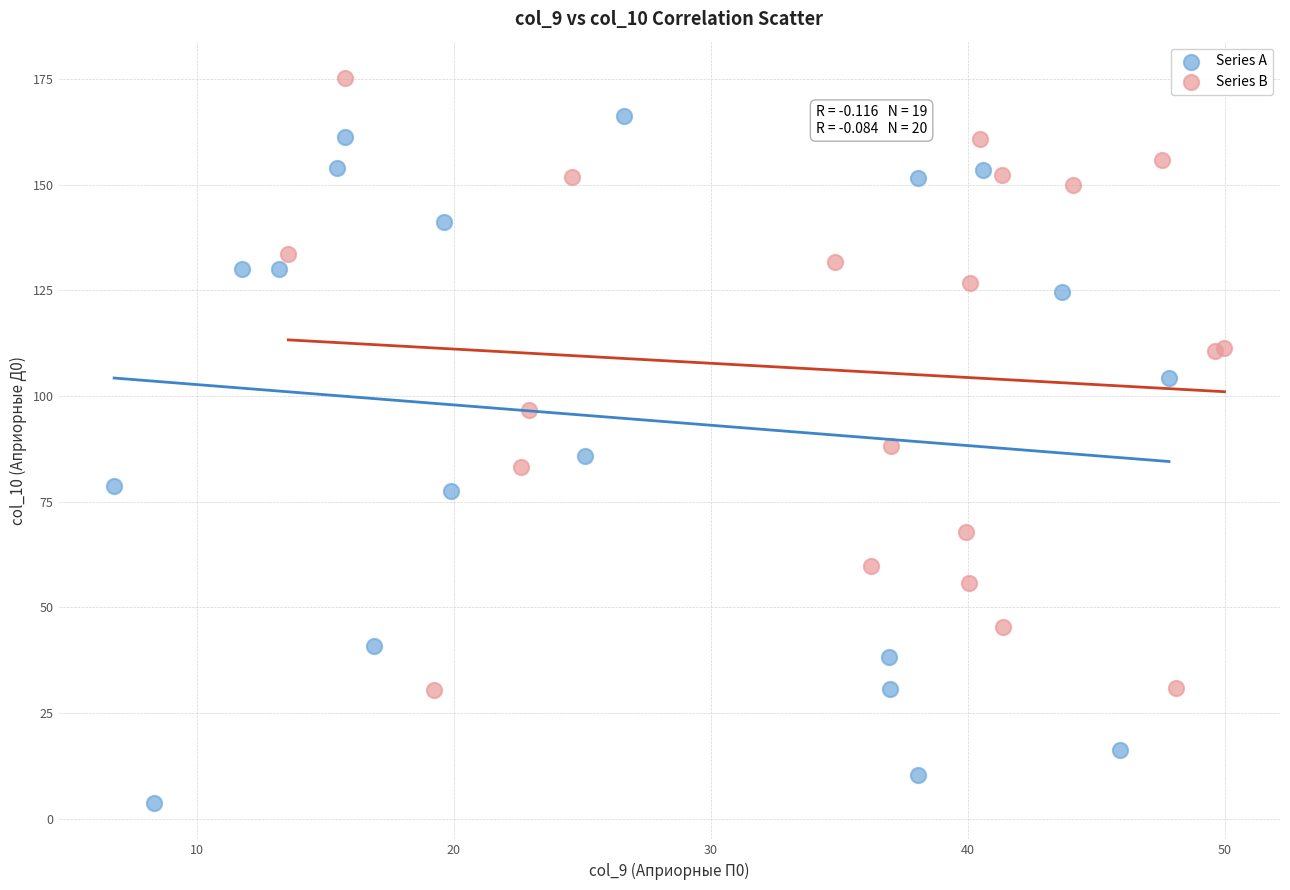

Which series contains the highest Y value?

Series B